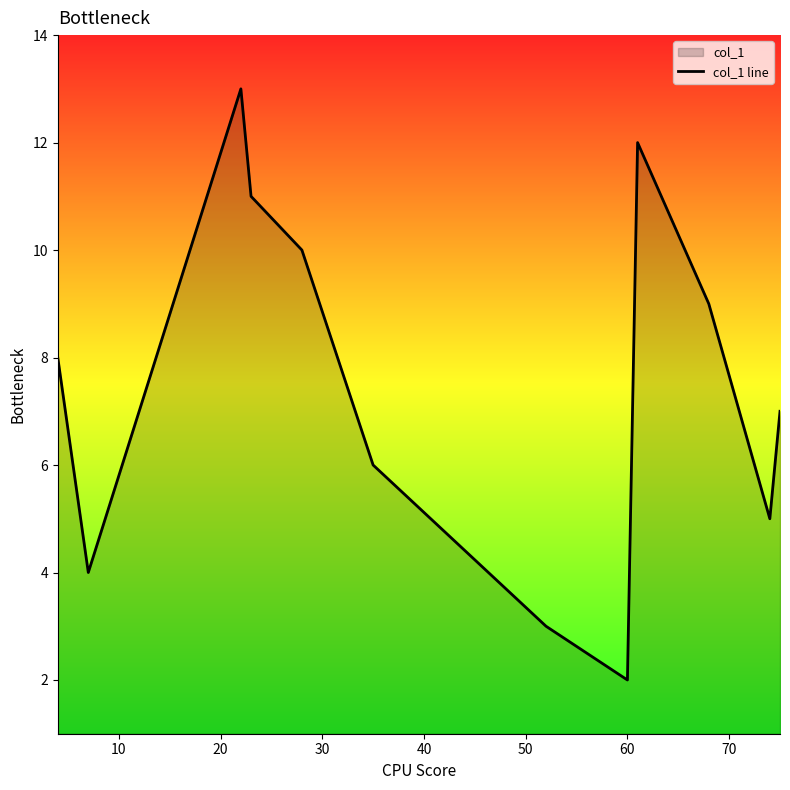

What is the greatest value displayed?

13.0